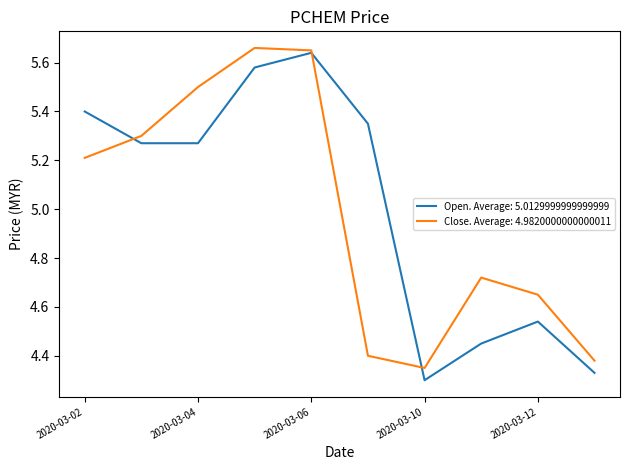

How many lines are shown in the chart?

2